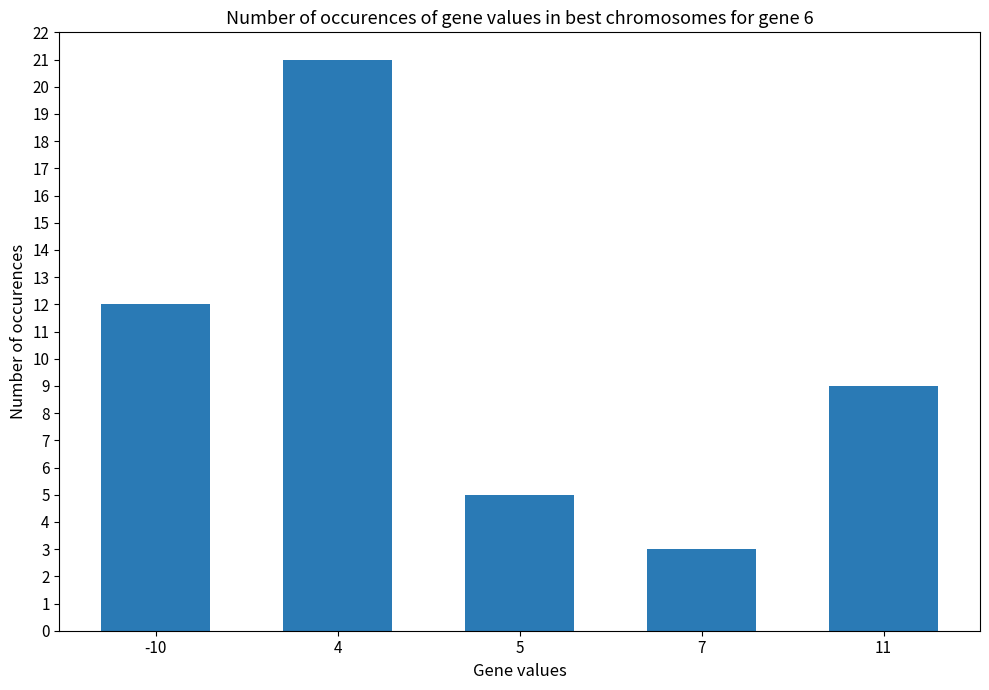

Where does the data first go above 9?

-10